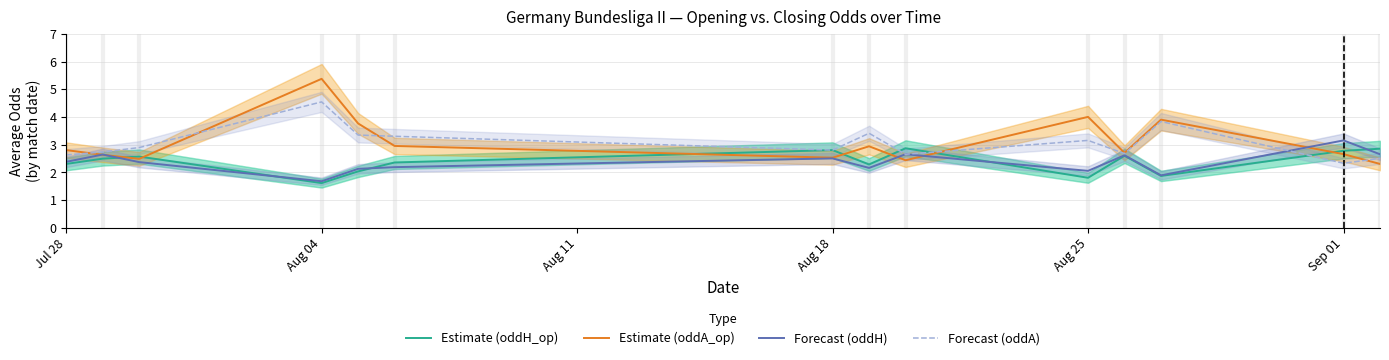

True or false: Forecast (oddA) has more than 1 points higher than both neighbors.

True